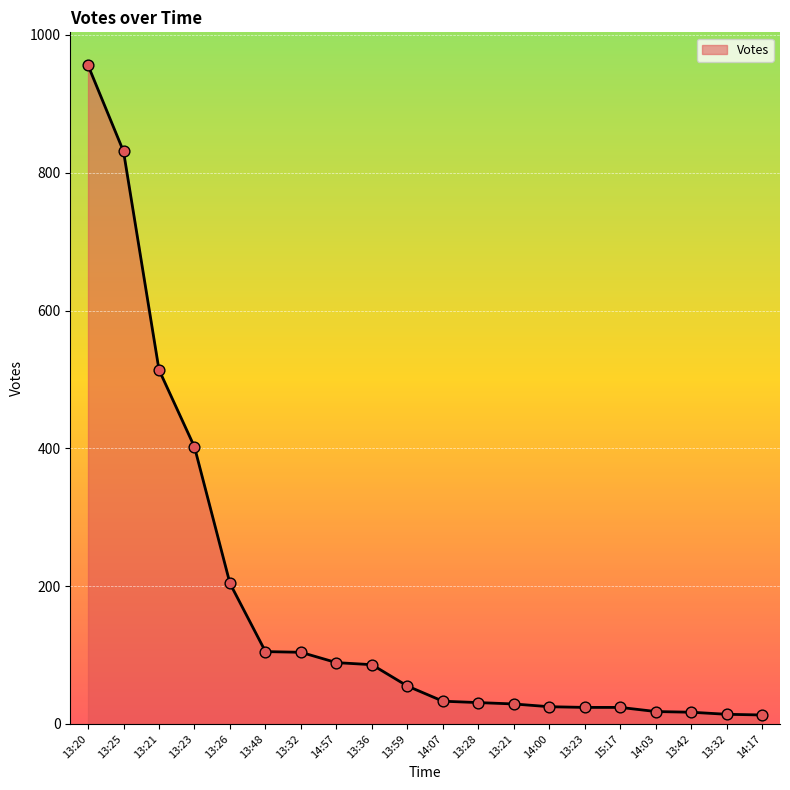

Does the chart have visible grid lines?

Yes